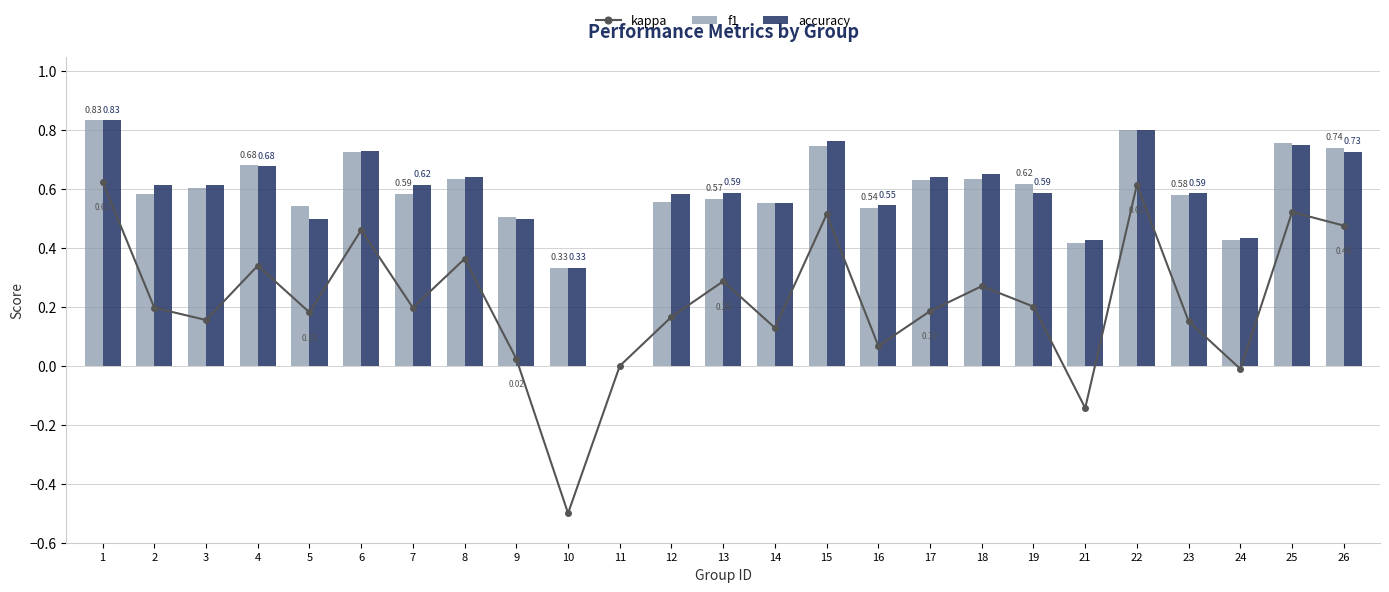

What is the sum of all accuracy values?

14.7